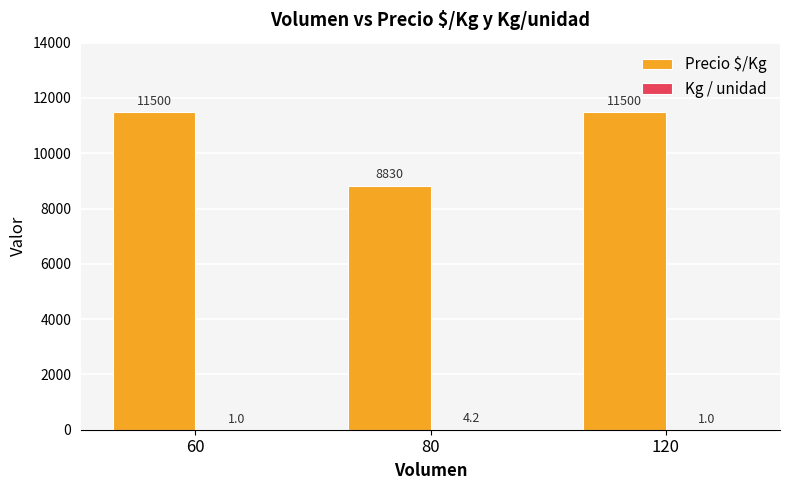

Is it true that Precio $/Kg equals 17826.2 at 60?

False